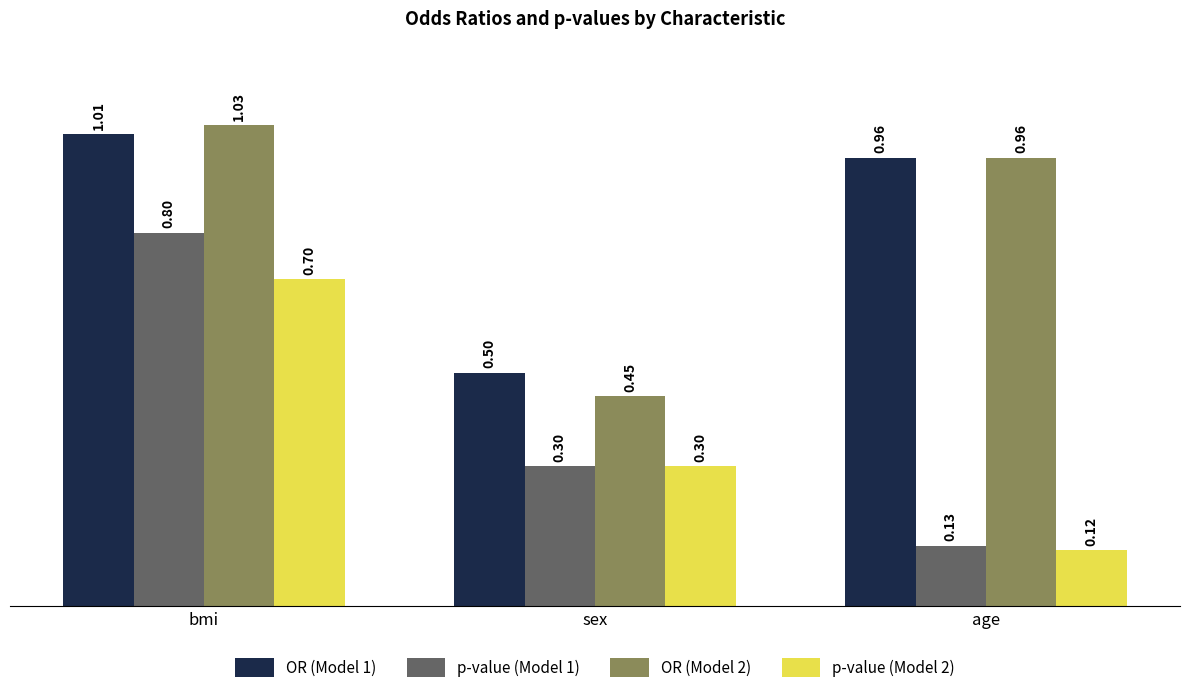

Between sex and age, which series saw the biggest shift?

OR (Model 2)